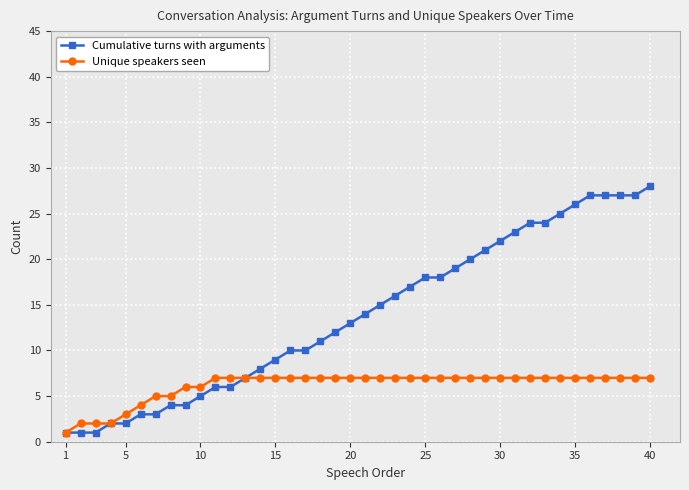

What is the sum of all Cumulative turns with arguments values?

556